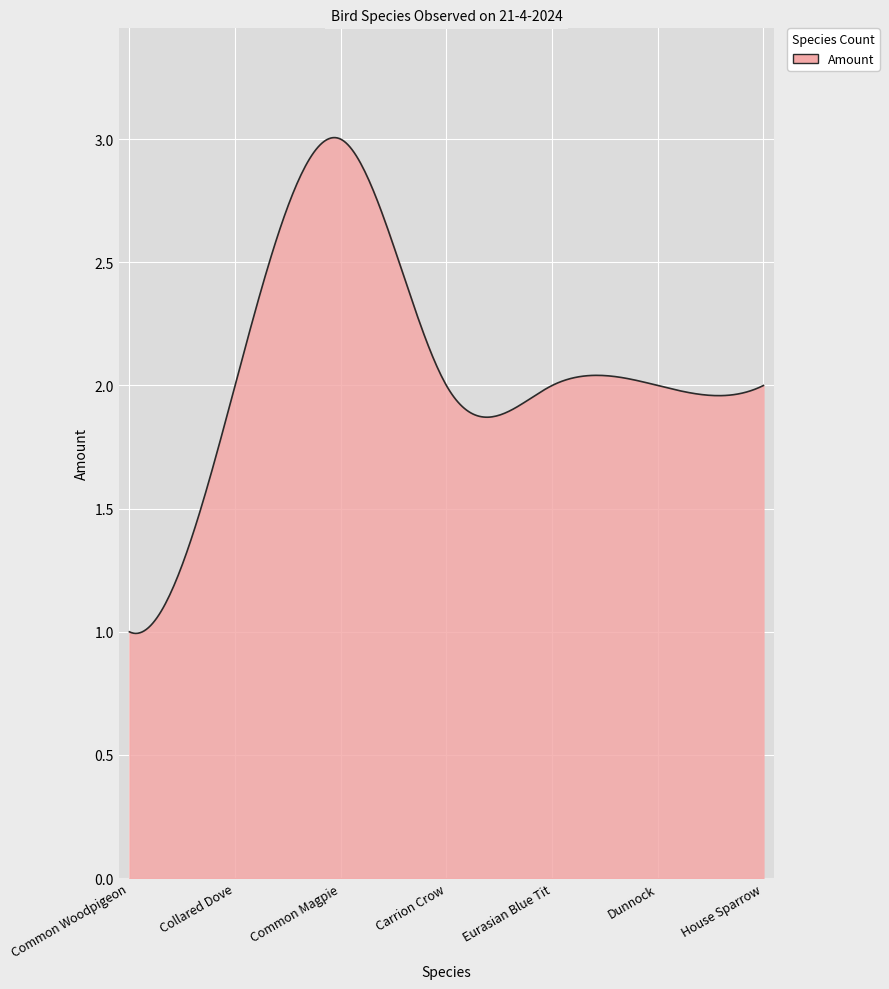

How many points are higher than both their immediate neighbors (excluding endpoints)?

1